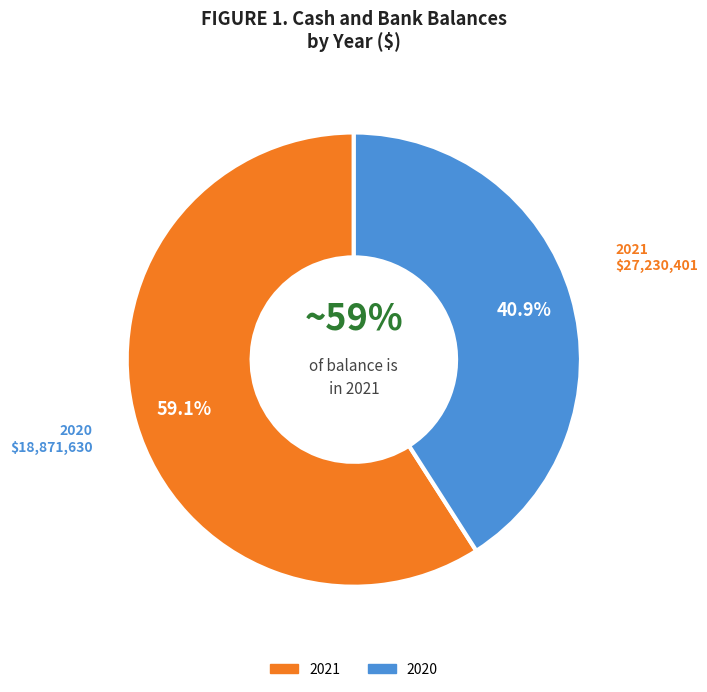

Which slice is the smallest?

2020